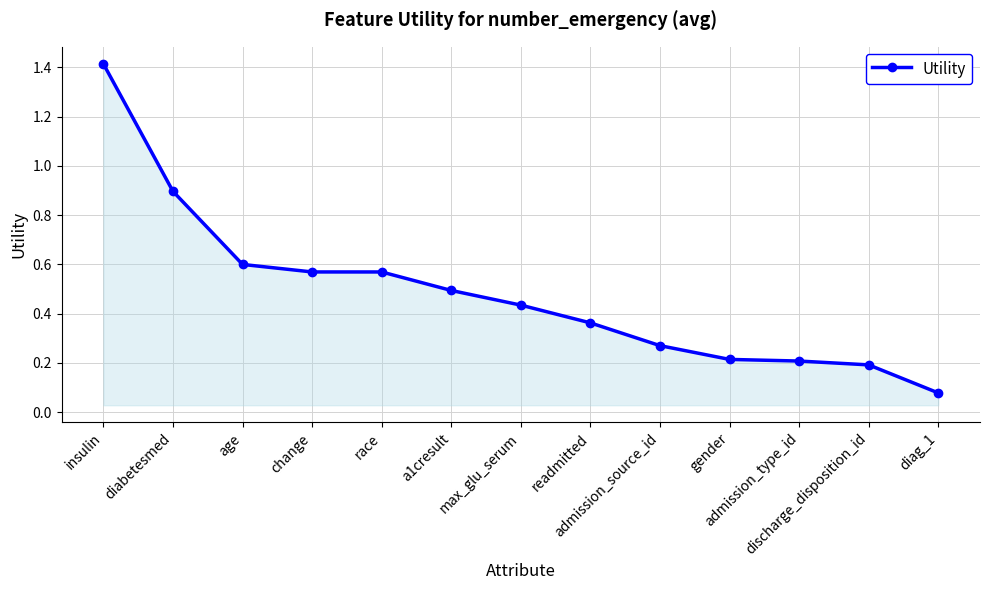

True or false: the data has more than 2 interior local peaks.

False